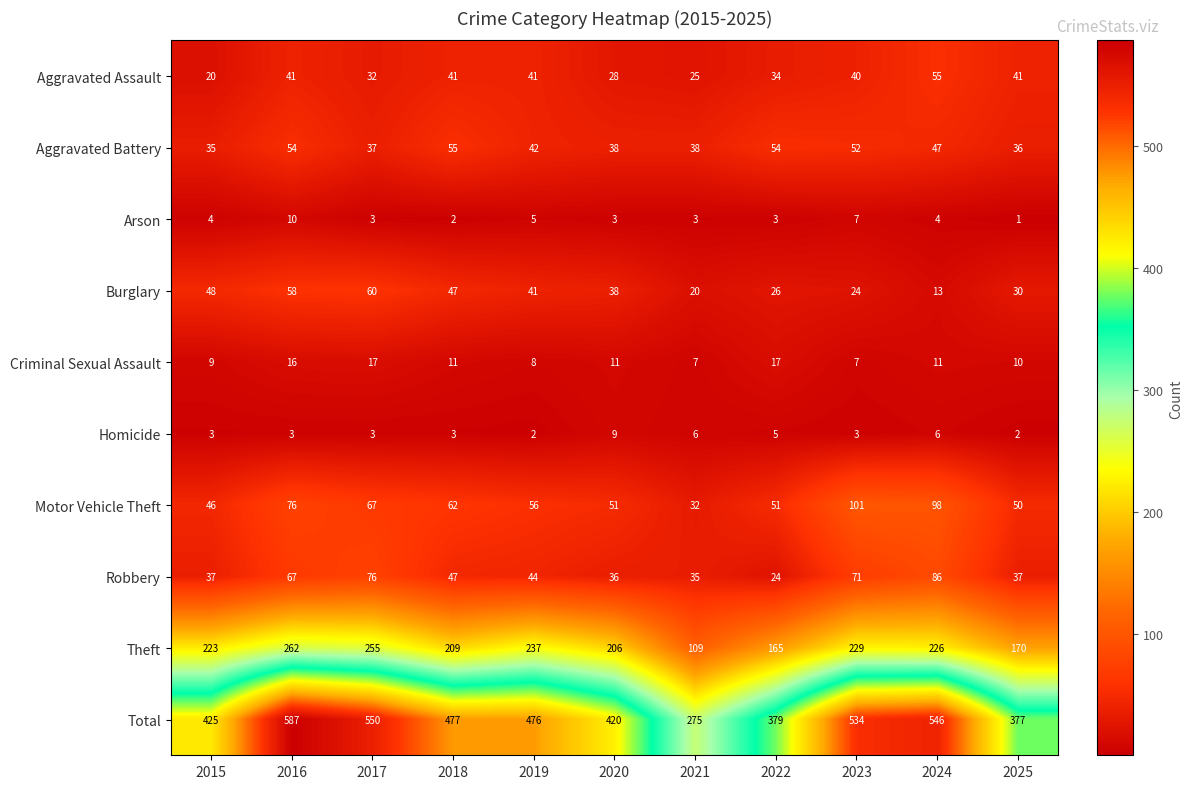

What is the total value across all series at 2022?

758